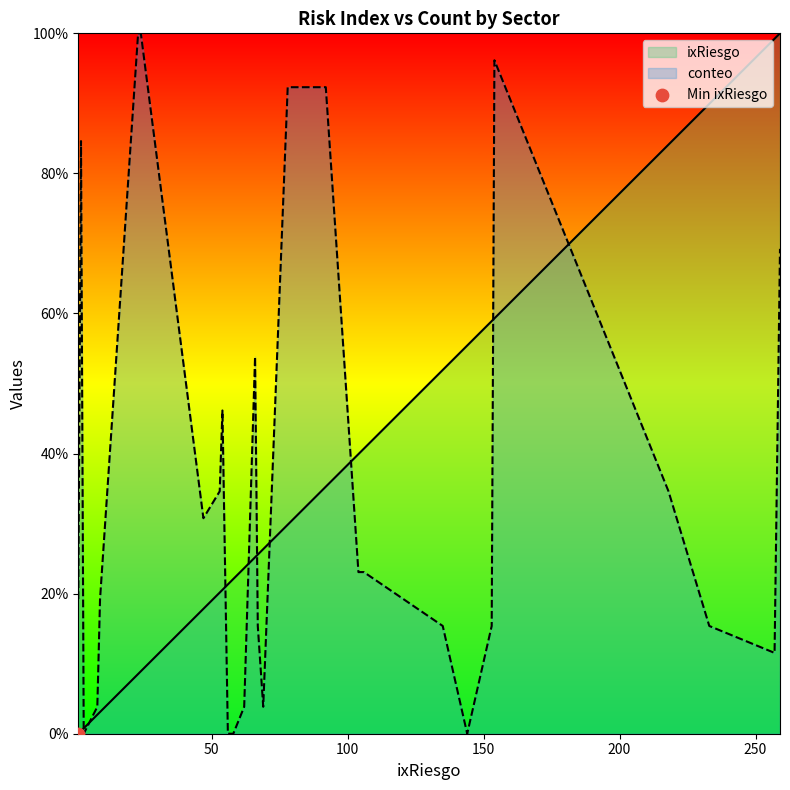

At how many categories does at least one series exceed 83?

10